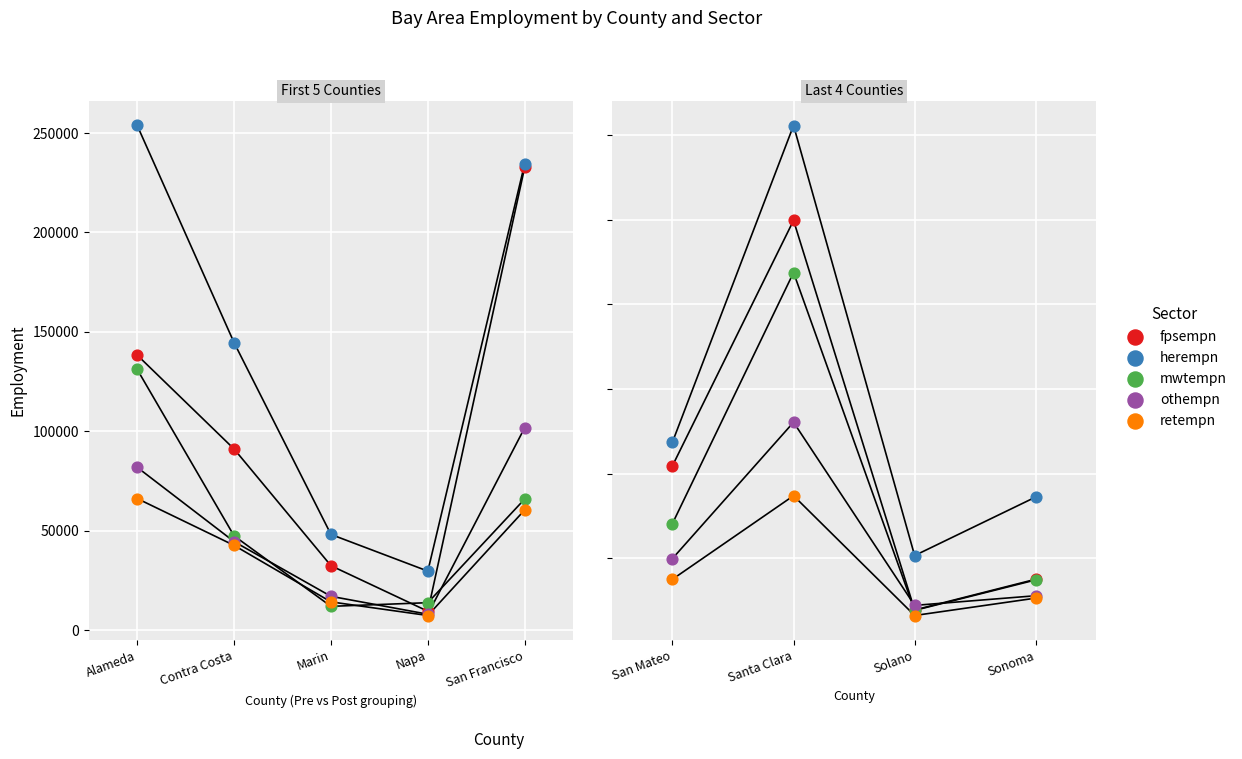

Which series has the largest Y range (max minus min)?

herempn